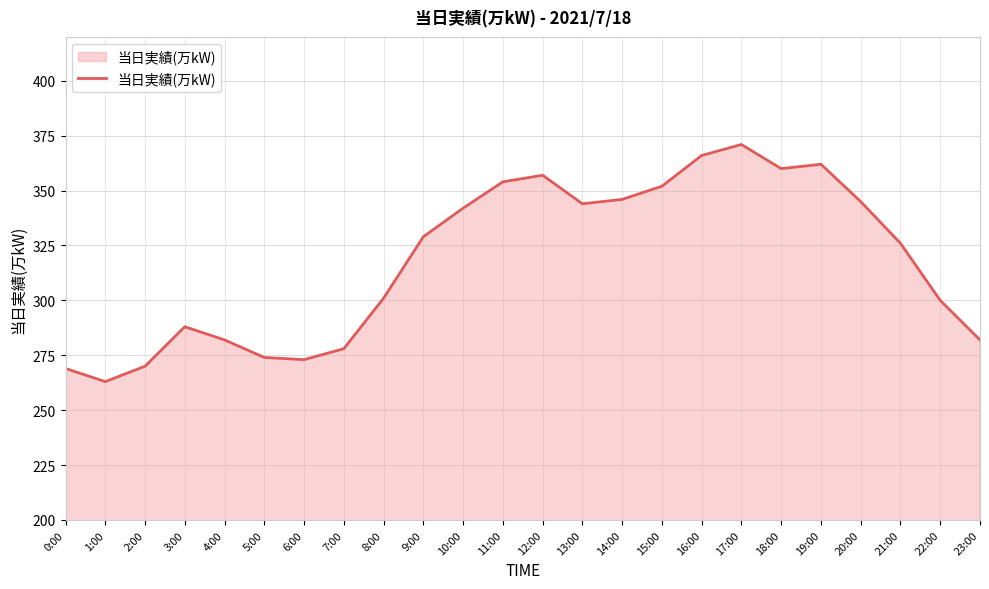

What is the sum of all values?

7634